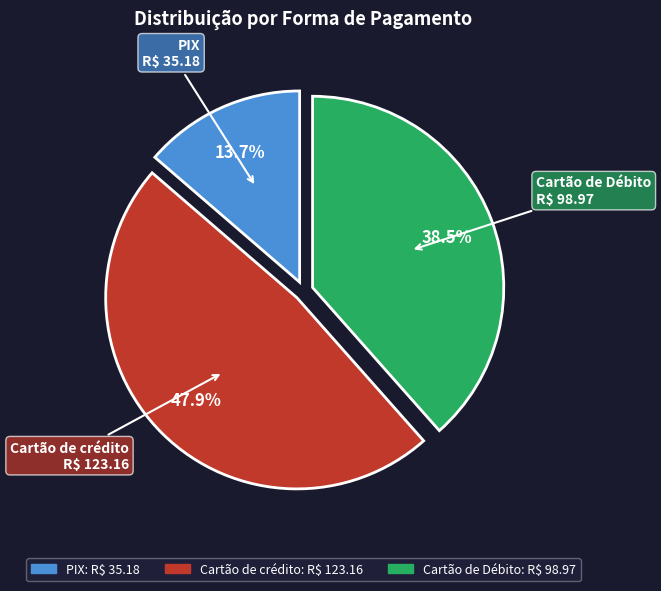

How many segments does this pie chart have?

3